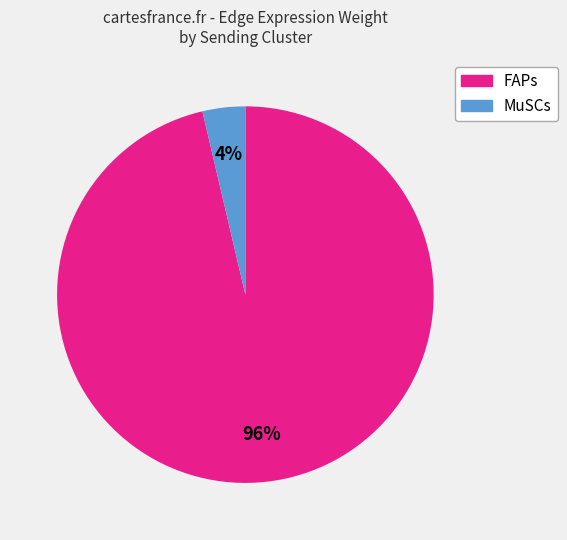

To the nearest percent, what is the average slice percentage?

50%